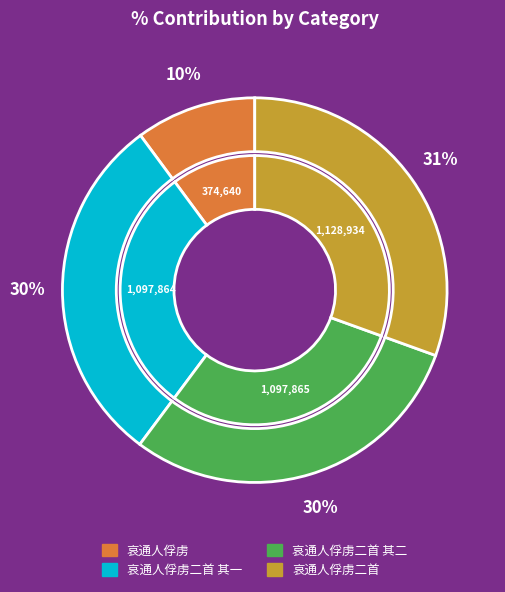

To the nearest percent, what portion does 哀通人俘虏二首 represent?

31%